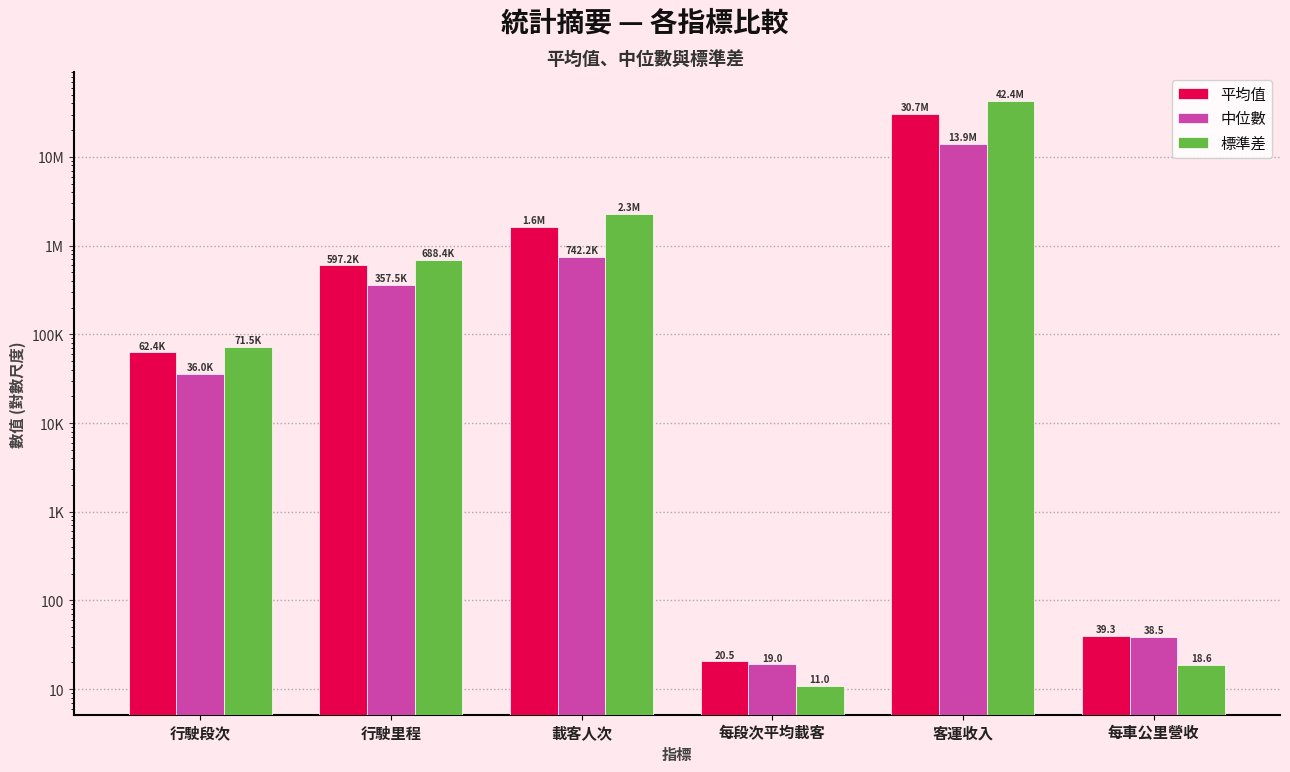

What value does the 平均值 series have at 行駛段次?

62378.0